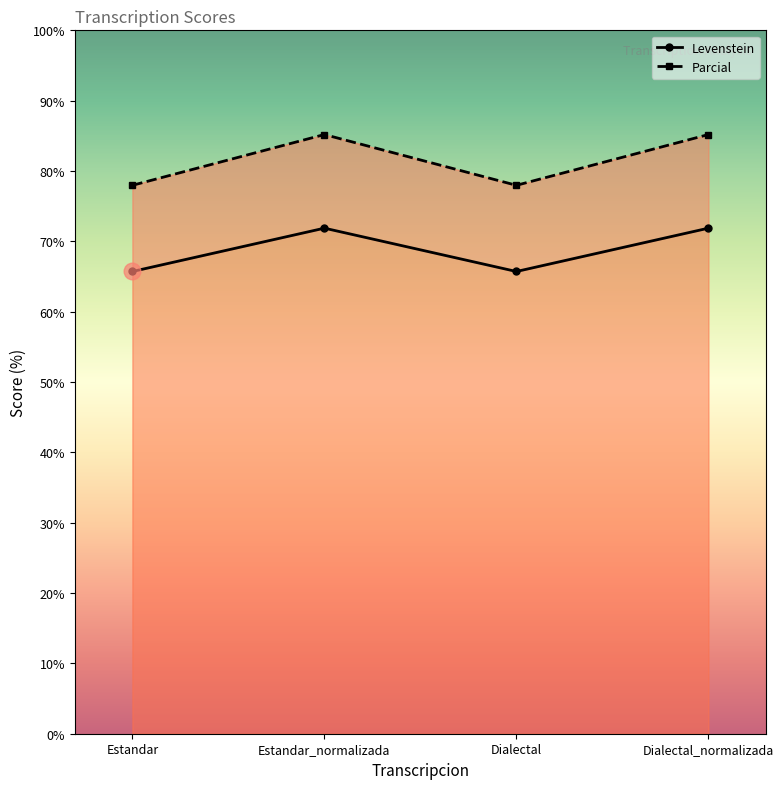

What is the label of the 2nd point from the left?

Estandar_normalizada